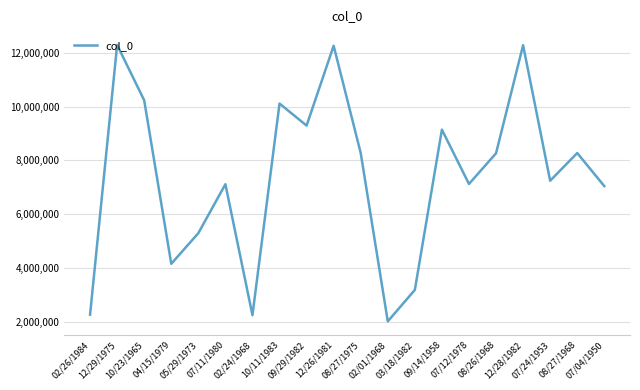

The value at 05/29/1973 is 5291973. True or false?

True